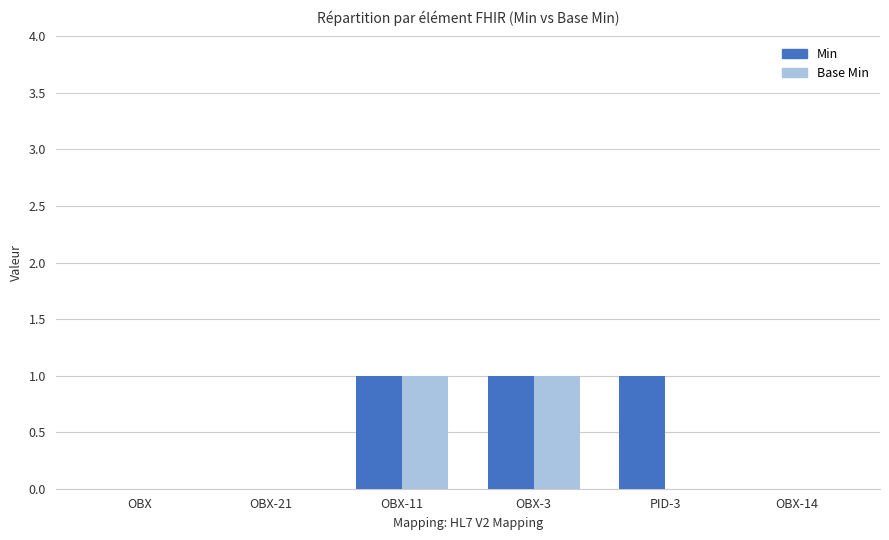

Is it true that Base Min equals 2 at OBX-3?

False